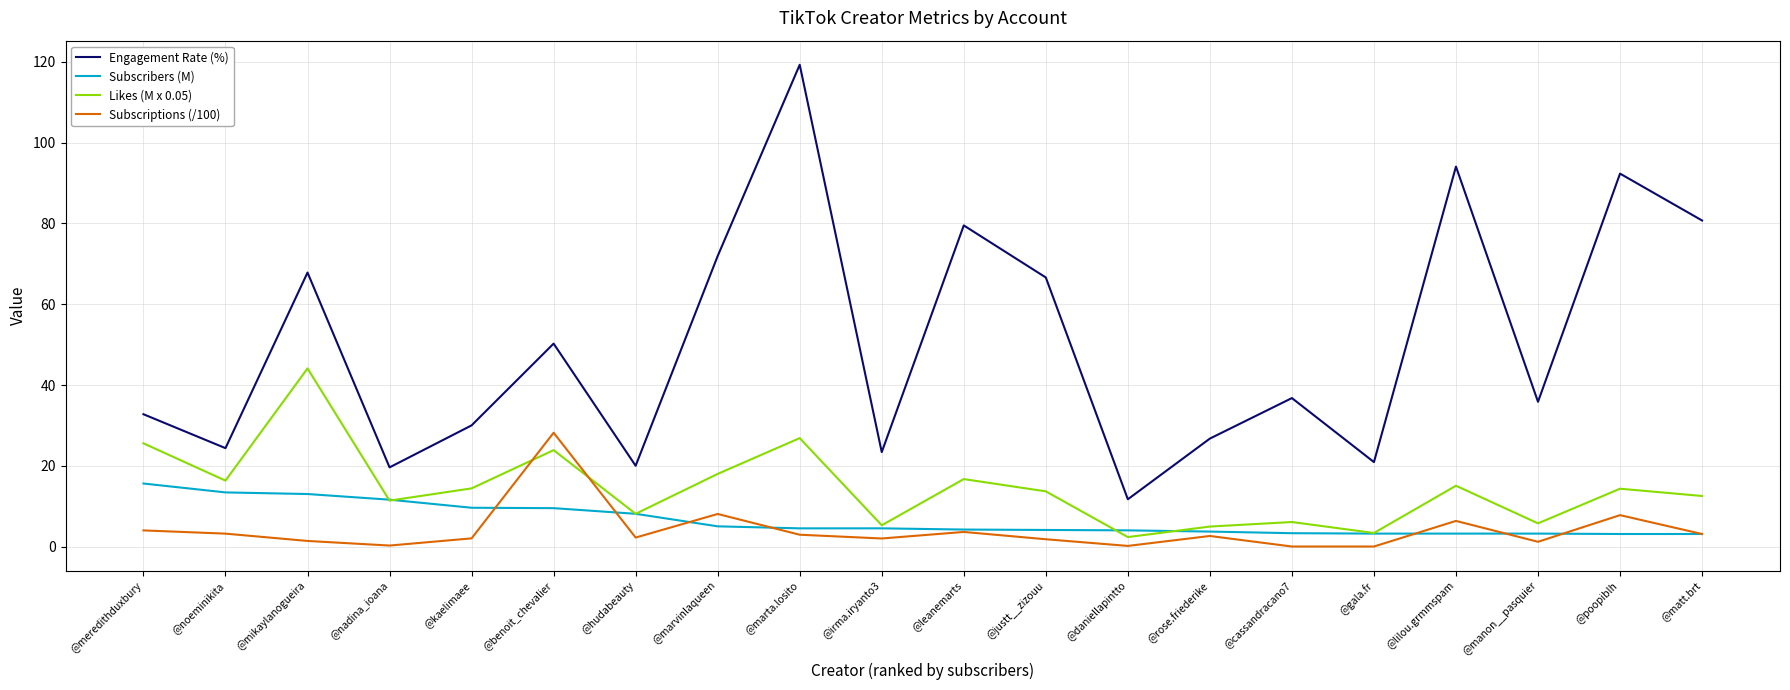

Rank the series by their maximum value, from lowest to highest.

Subscribers (M), Subscriptions (/100), Likes (M x 0.05), Engagement Rate (%)